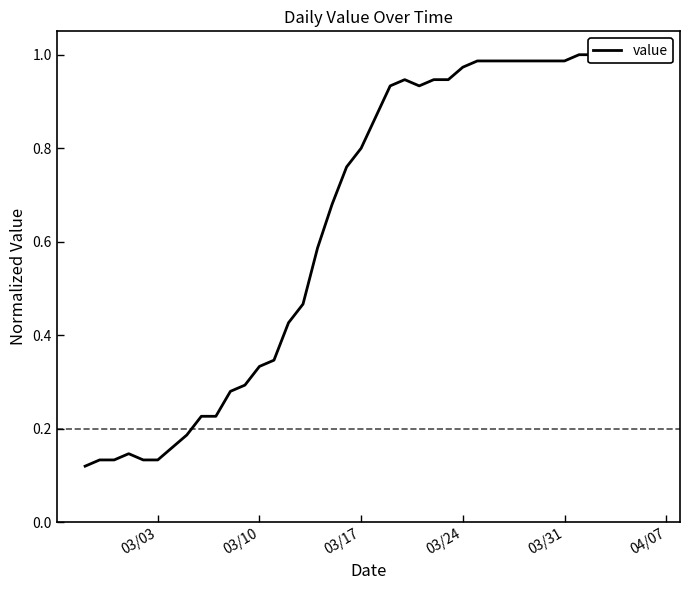

How many series are shown in this chart?

1